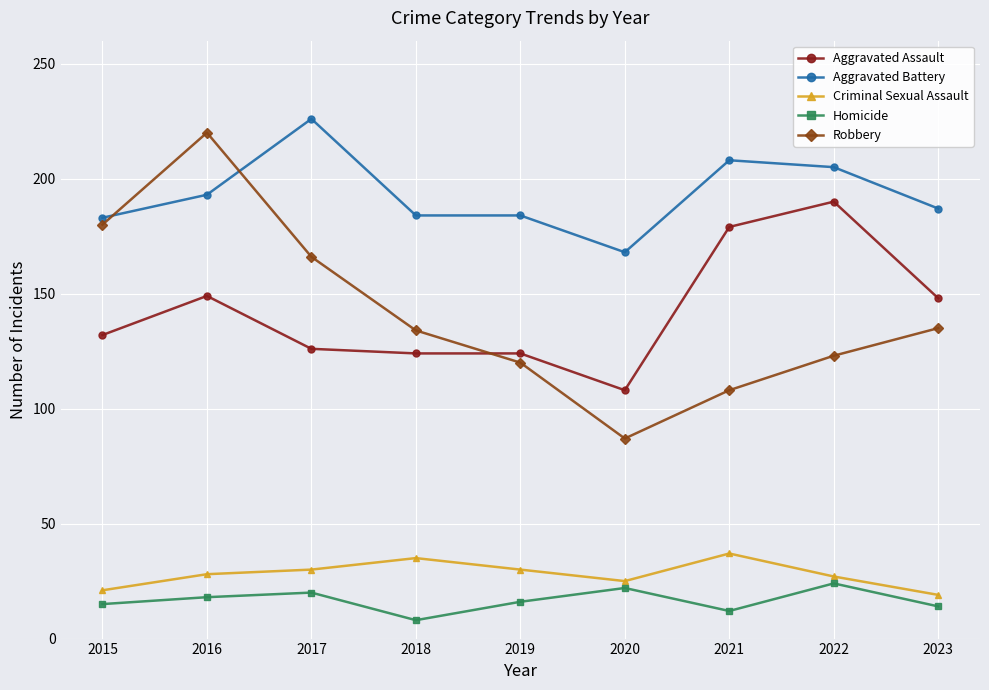

Where is the first local minimum for Robbery?

2020